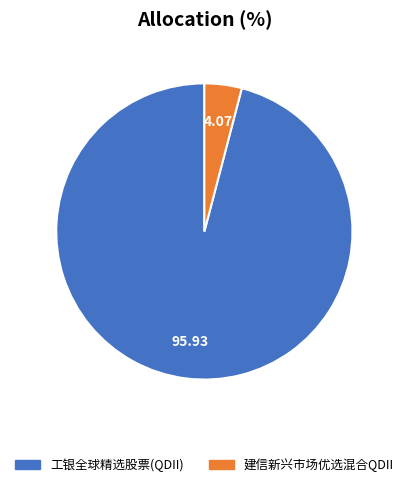

Is it true that 工银全球精选股票(QDII) is 96% of the pie?

True